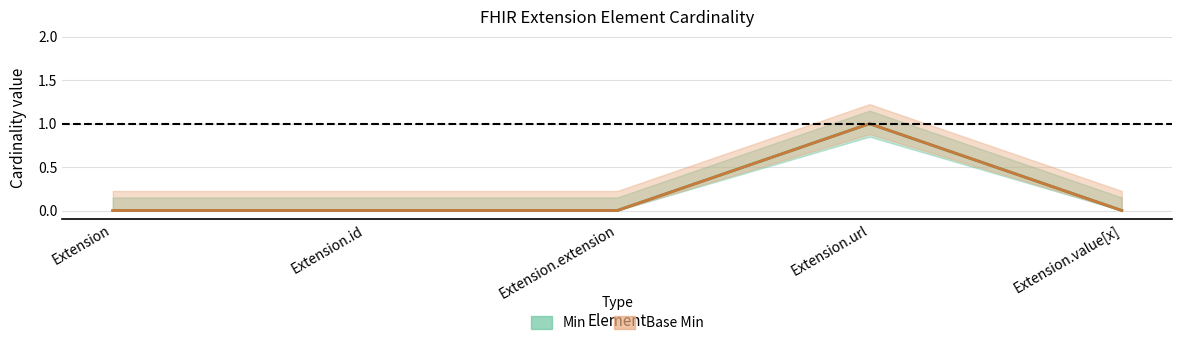

The Base Min series shows 0 at Extension. True or false?

True